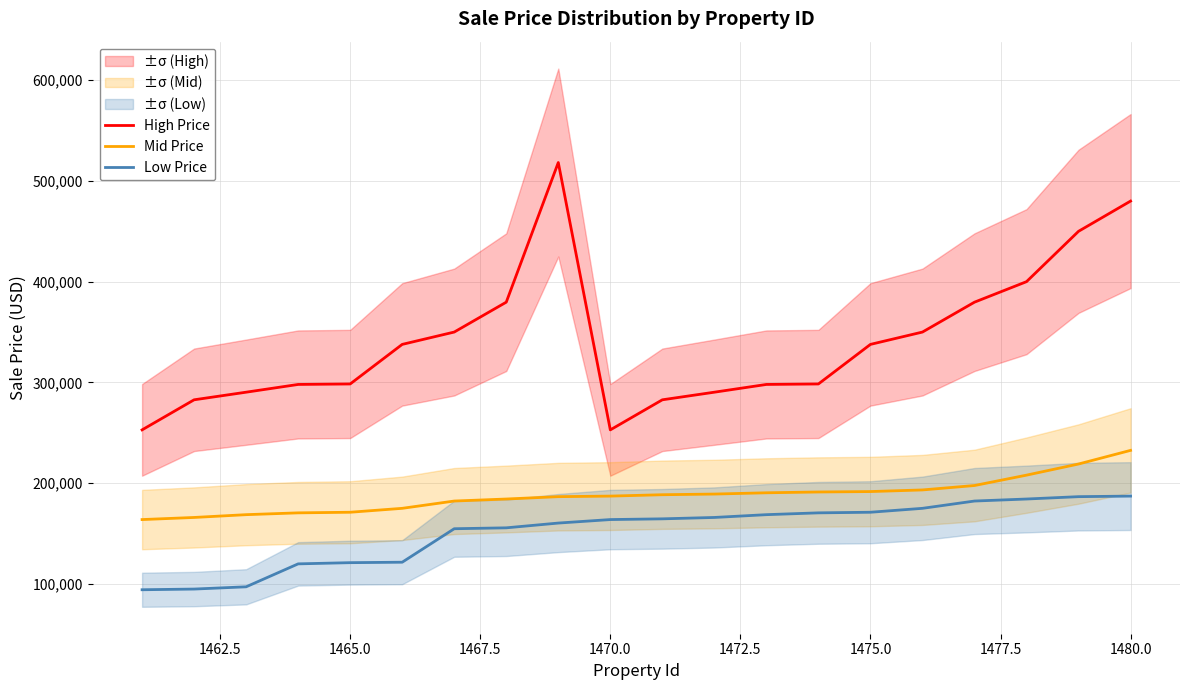

What is the value of the Low Price point at the 5th from the left?

120996.4